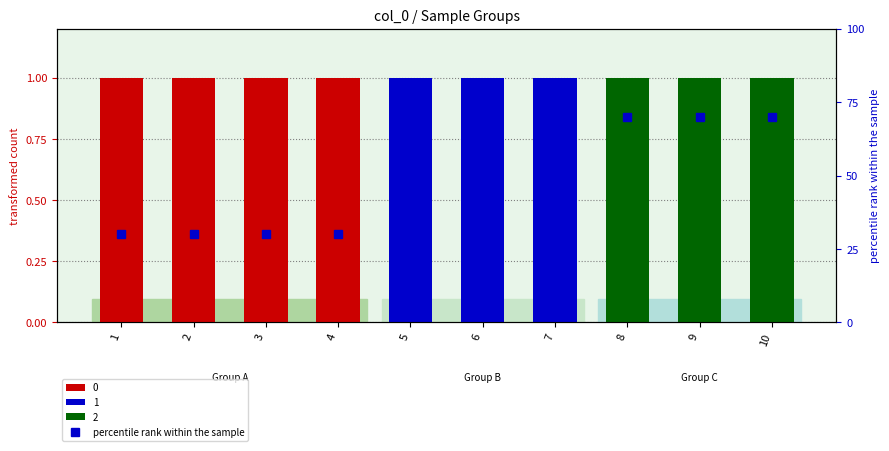

Are the bars horizontal?

No